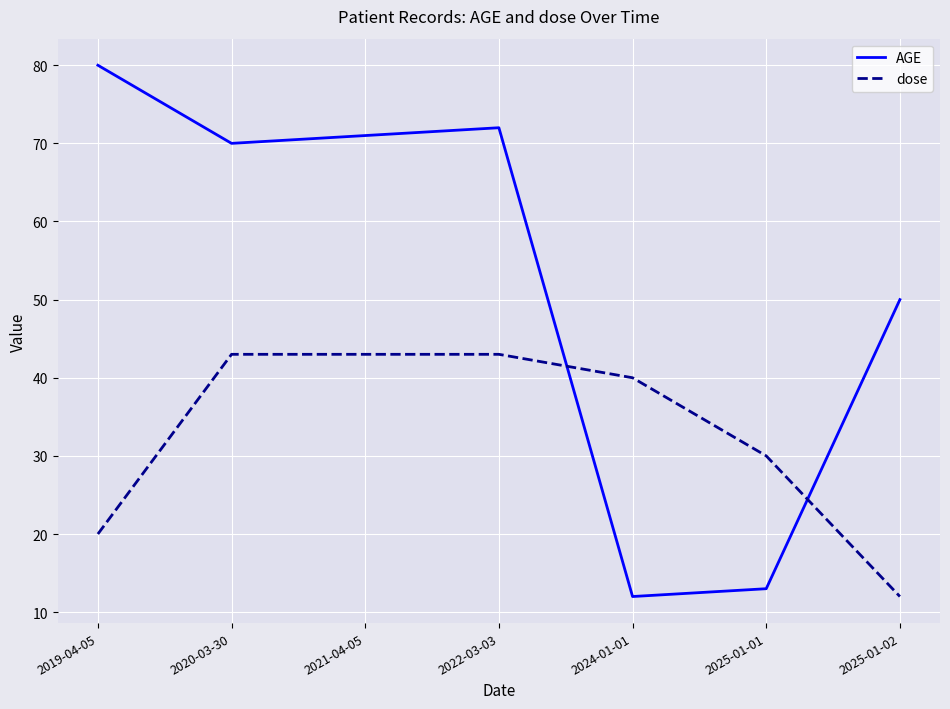

True or false: dose and AGE intersect in this chart.

True